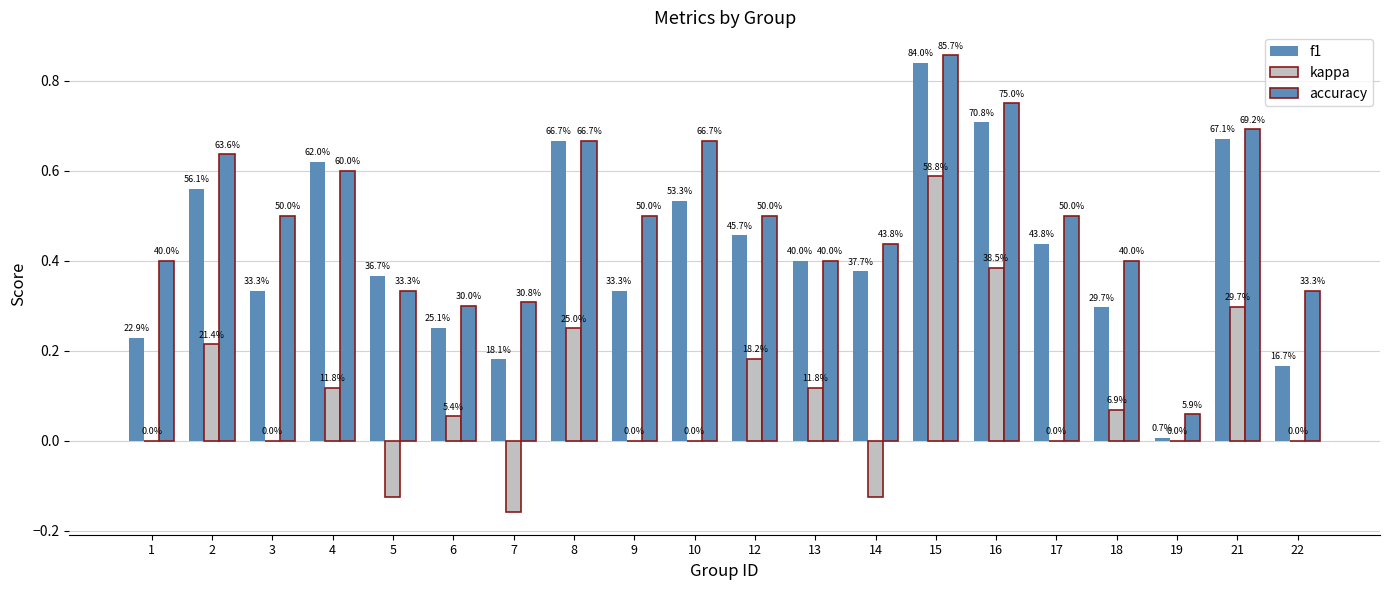

Between 2 and 22, which is larger?

2